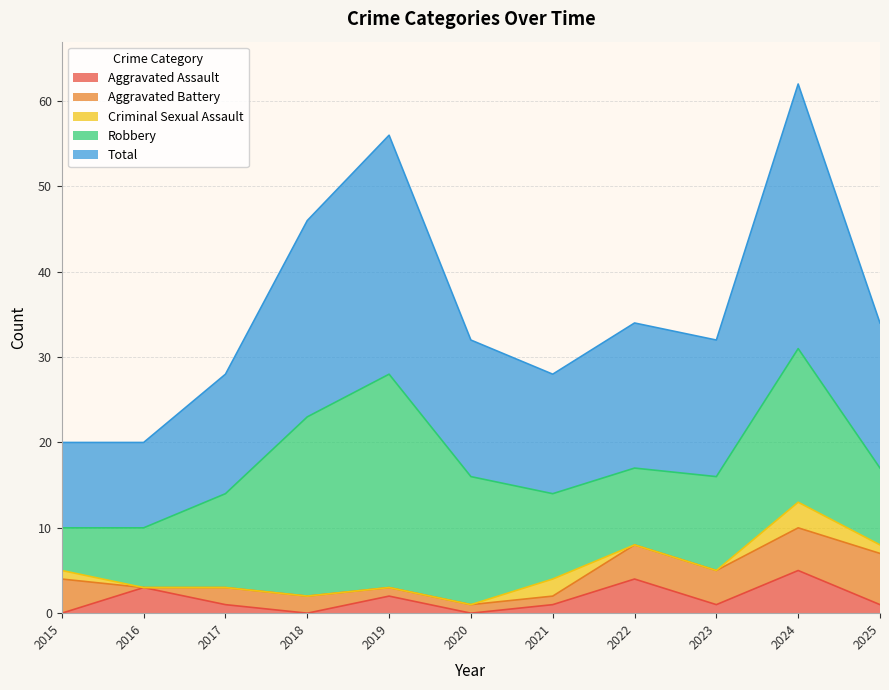

True or false: Criminal Sexual Assault and Total intersect in this chart.

False